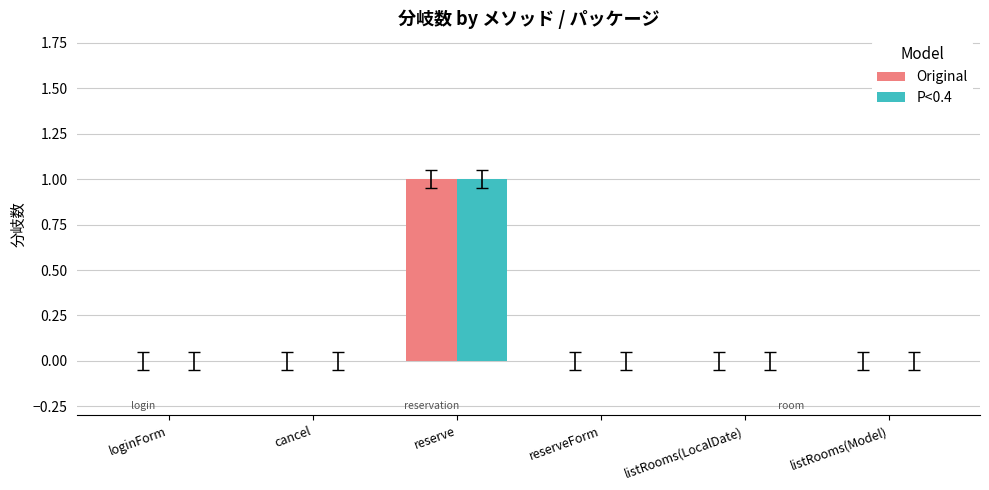

How many groups of bars are there?

6